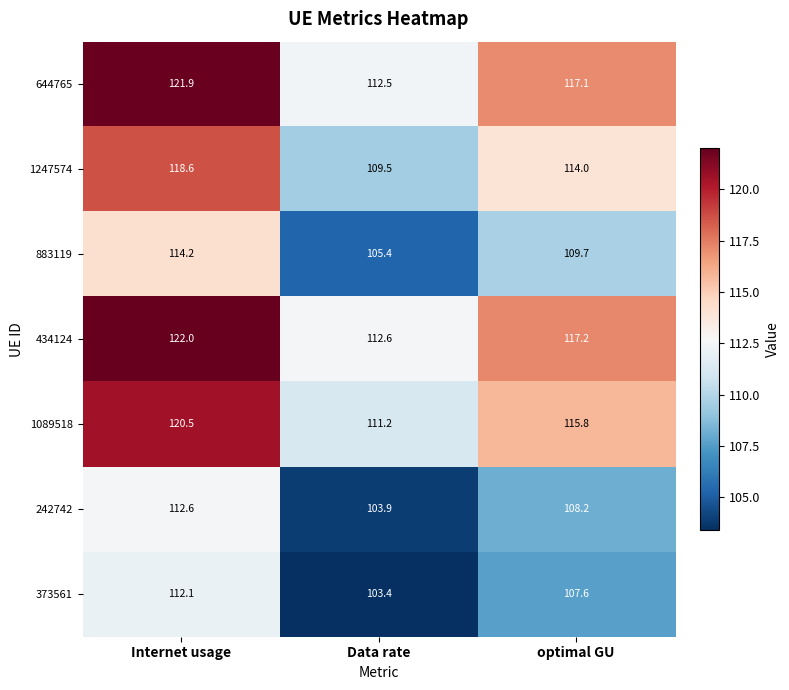

How many values in the 1089518 series exceed 115?

2